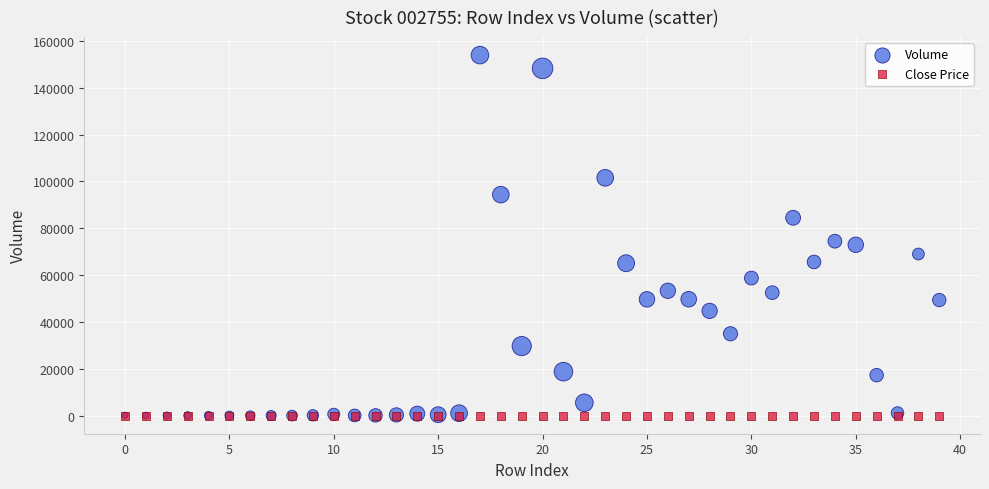

Which series has the largest Y range (max minus min)?

Volume